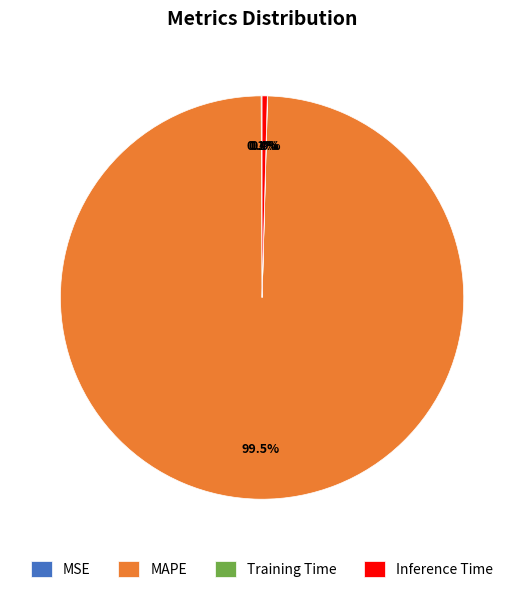

What percentage do Inference Time and MAPE together represent?

99.9%